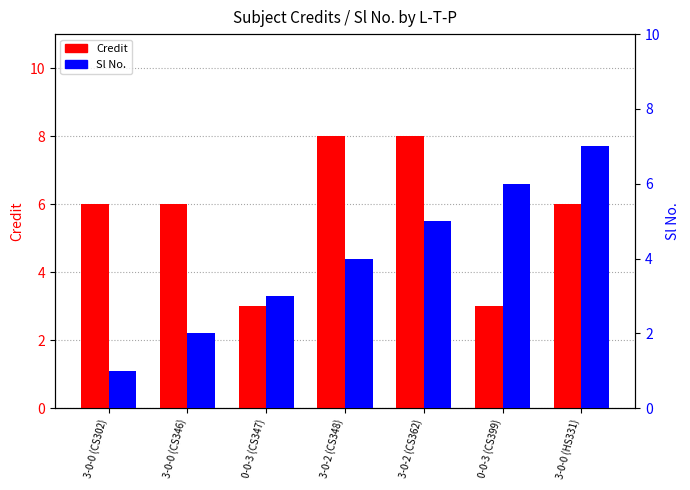

Count the number of categories in the chart.

7